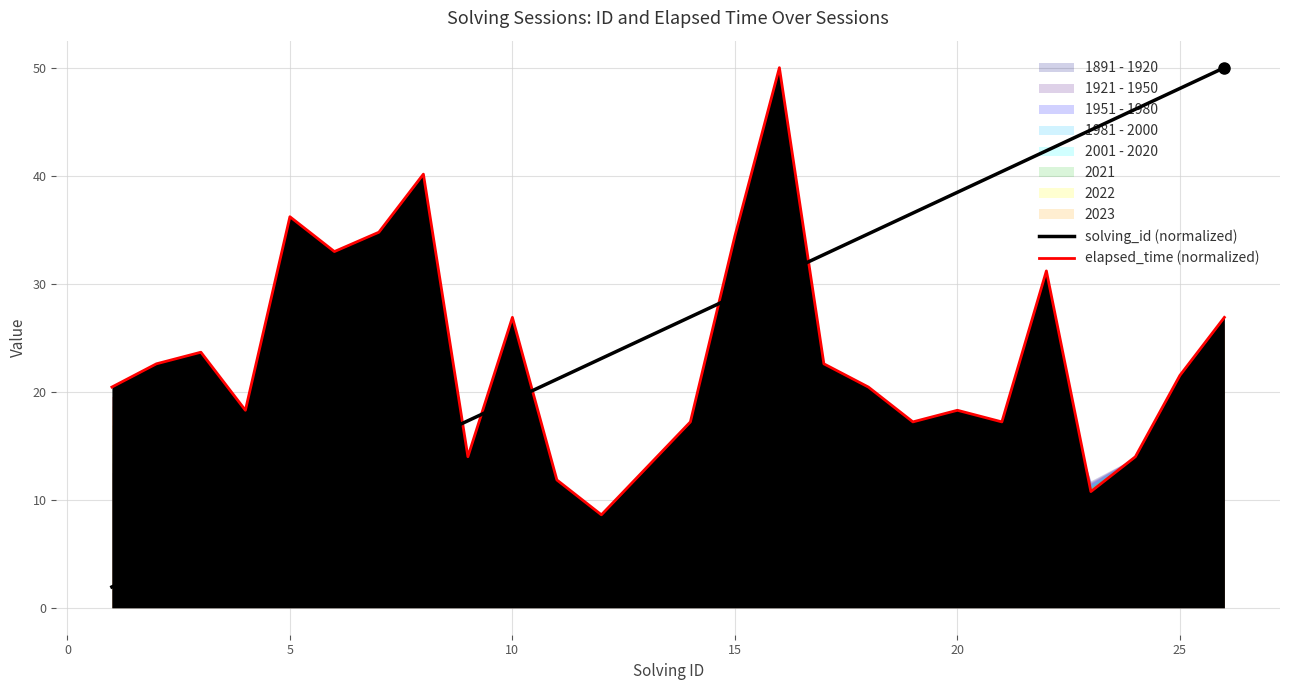

Reading right to left, transcribe all the data shown in this chart.

solving_id (normalized): 50.0	48.1	46.2	44.2	42.3	40.4	38.5	36.5	34.6	32.7	30.8	28.8	26.9	25.0	23.1	21.2	19.2	17.3	15.4	13.5	11.5	9.6	7.7	5.8	3.8	1.9
elapsed_time (normalized): 26.9	21.5	14.0	10.8	31.2	17.2	18.3	17.2	20.4	22.6	50.0	34.4	17.2	12.9	8.6	11.8	26.9	14.0	40.1	34.8	33.0	36.2	18.3	23.7	22.6	20.4